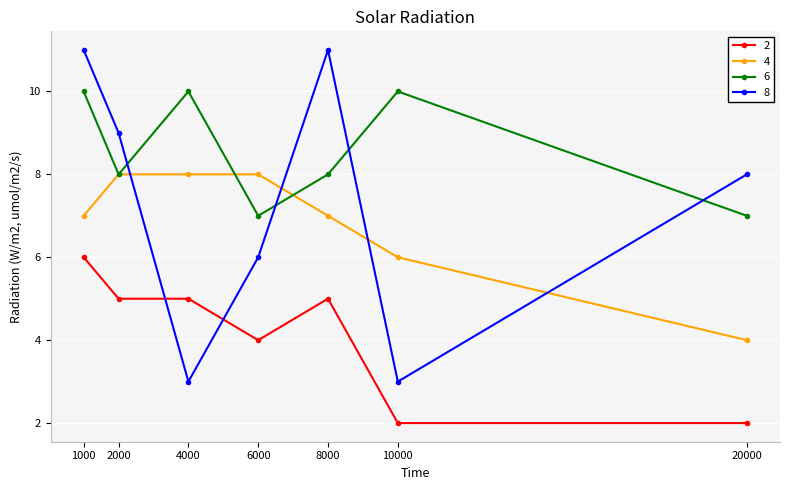

True or false: 6 has more than 2 points higher than both neighbors.

False